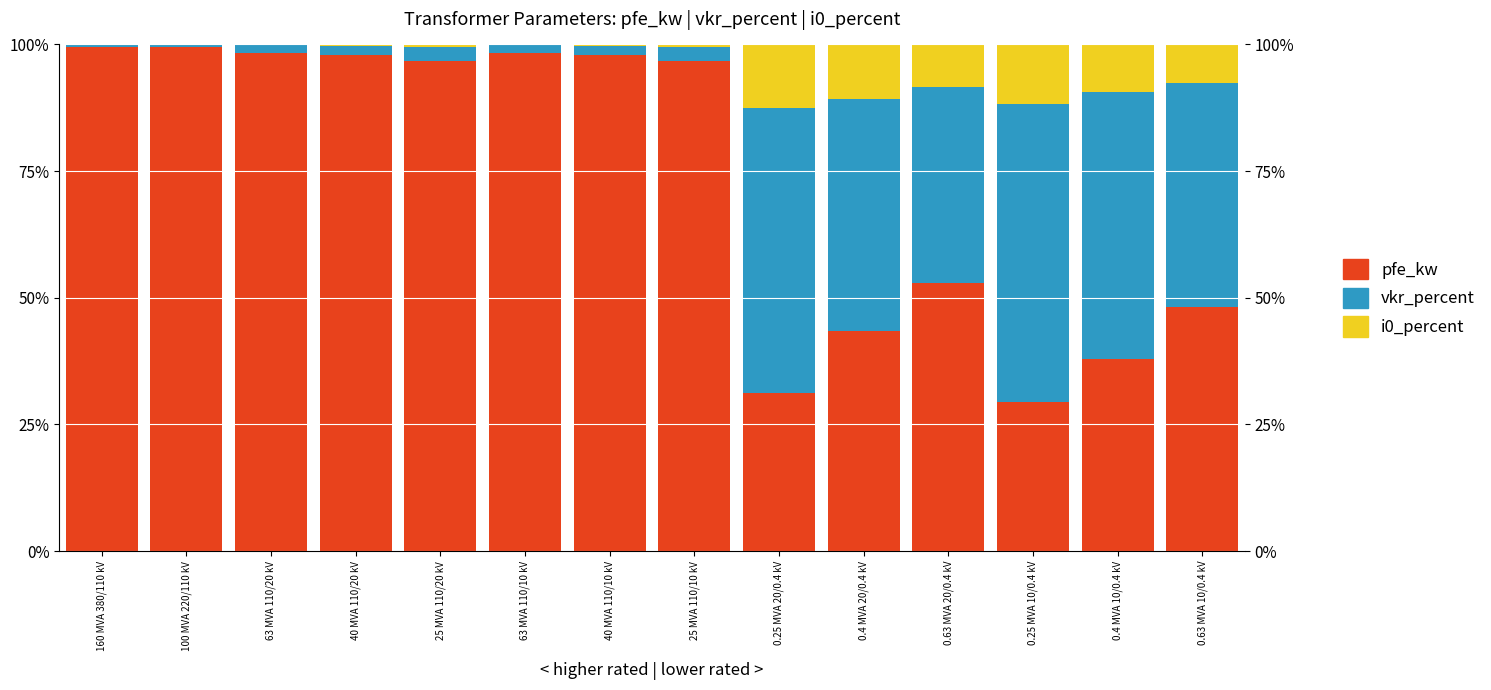

At which category is the sum across all series the highest?

100 MVA 220/110 kV